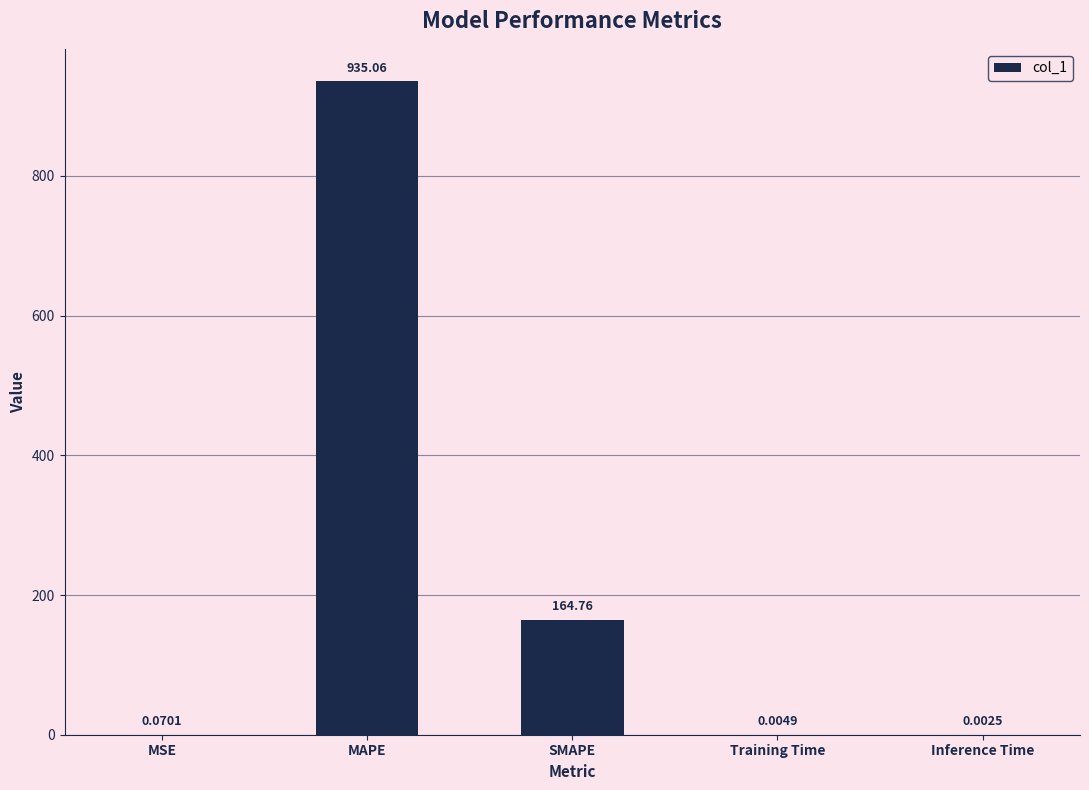

At which category does the chart reach its peak across all series?

MAPE